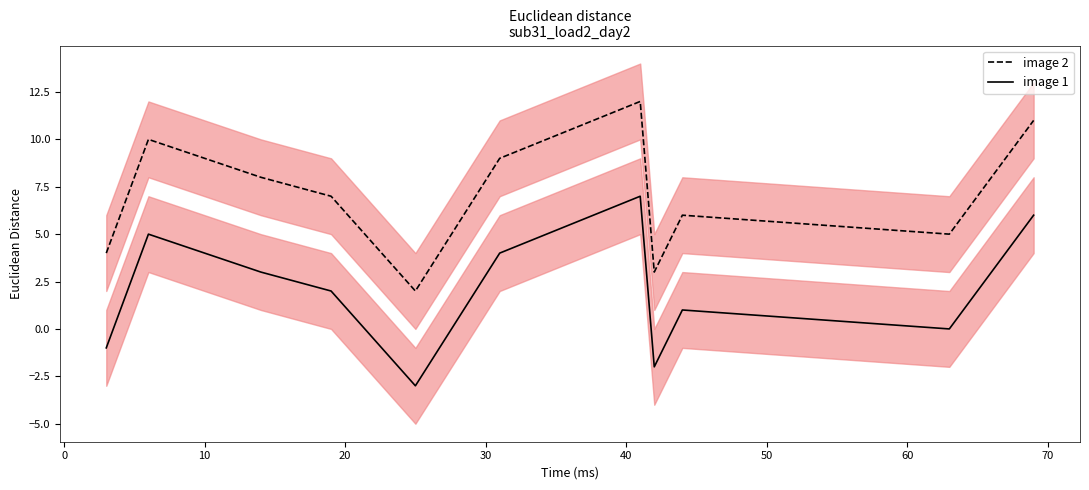

What are all the series names shown in the legend?

image 2, image 1